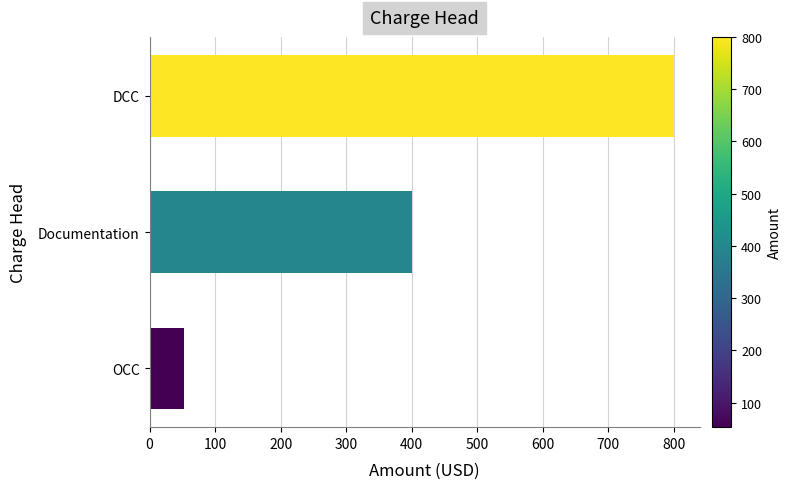

The chart shows a value of 89 at OCC. True or false?

False